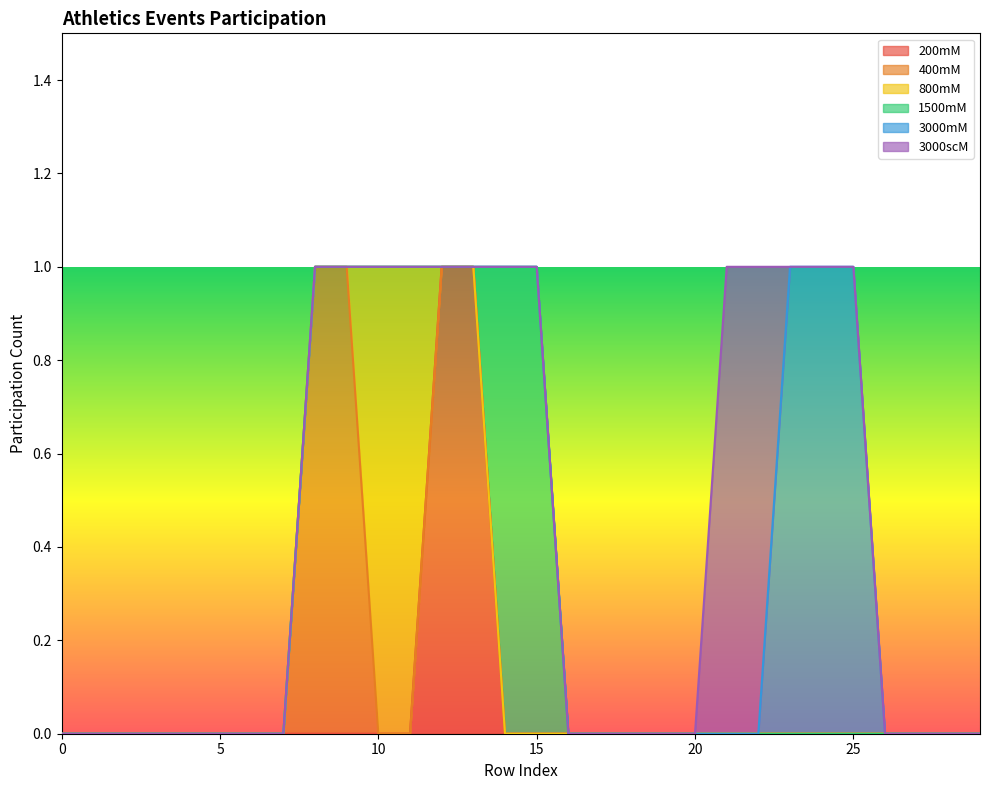

List the series in order of their peak value, lowest first.

200mM, 400mM, 800mM, 1500mM, 3000mM, 3000scM